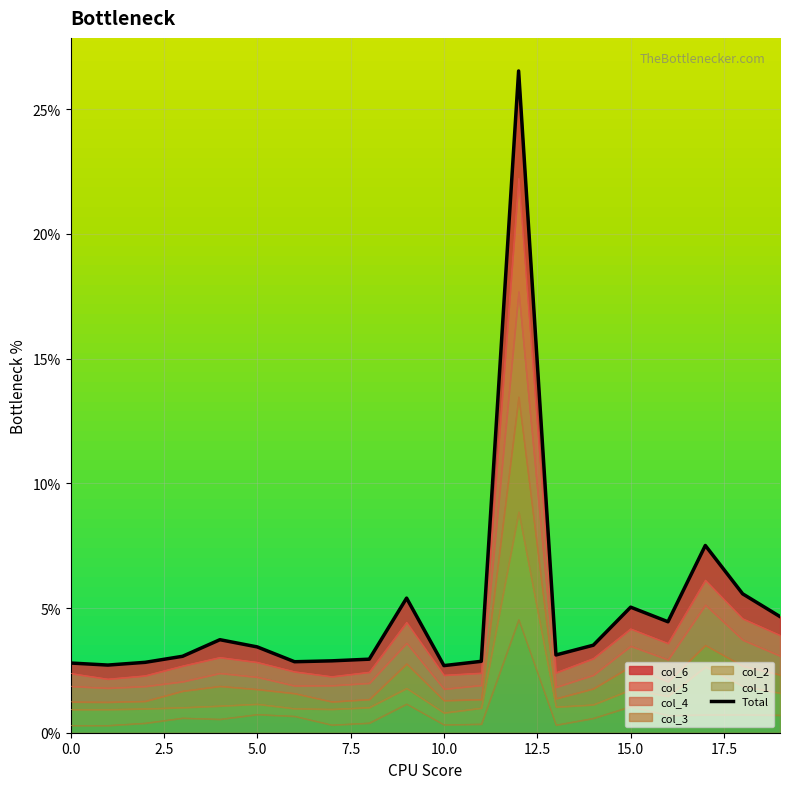

The value of col_6 at 2 is 0.0. True or false?

False